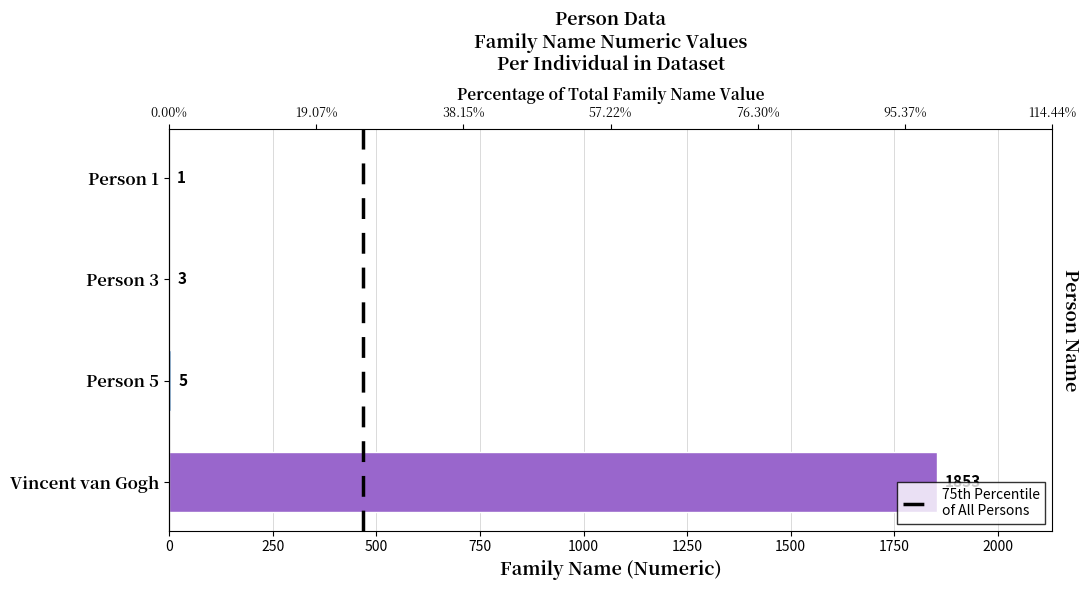

Is it true that the value at Vincent van Gogh is 1853?

True